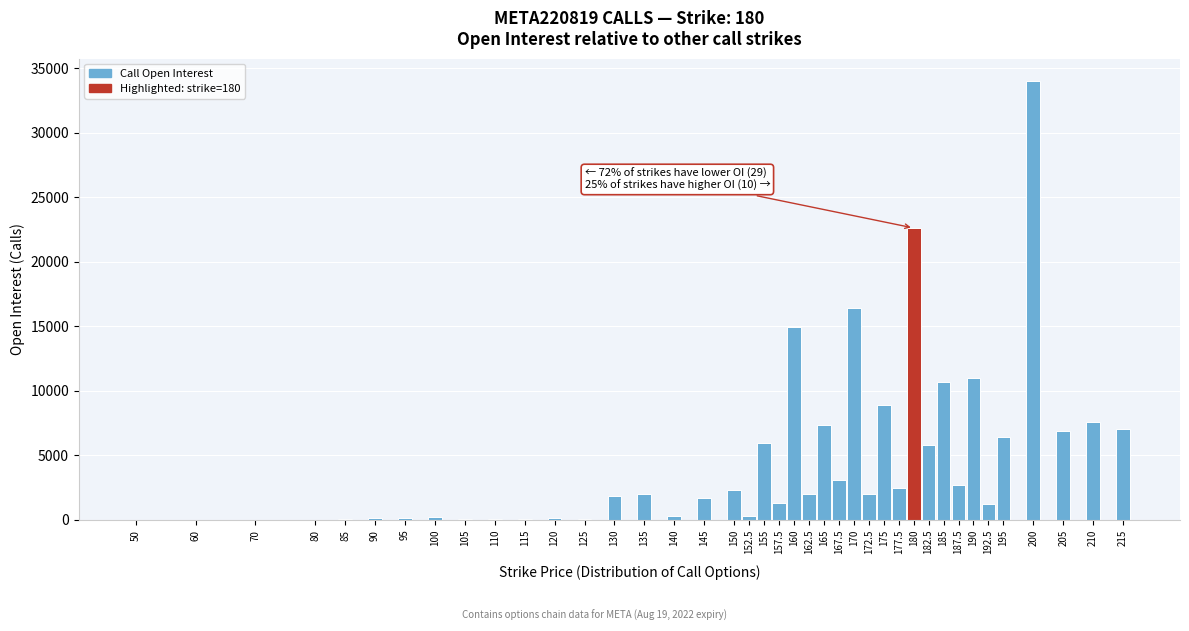

What is the change in value from 145 to 215?

+5381